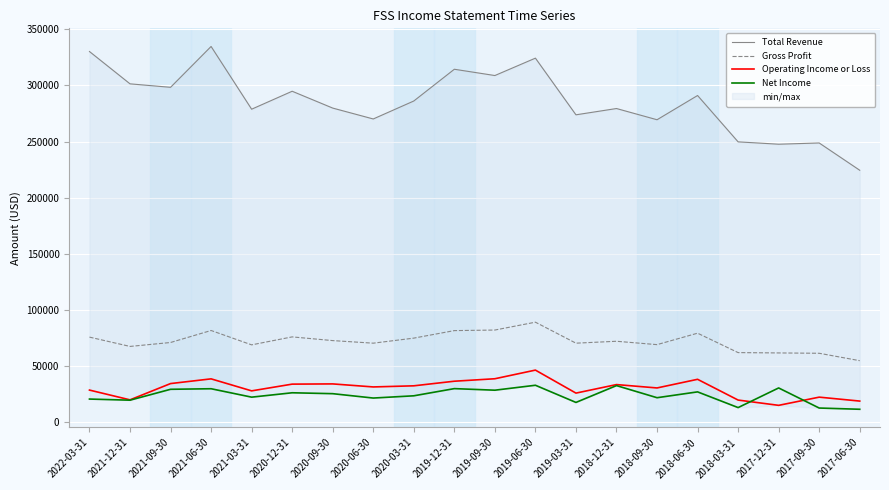

Where does the Gross Profit series first go above 72000?

2022-03-31